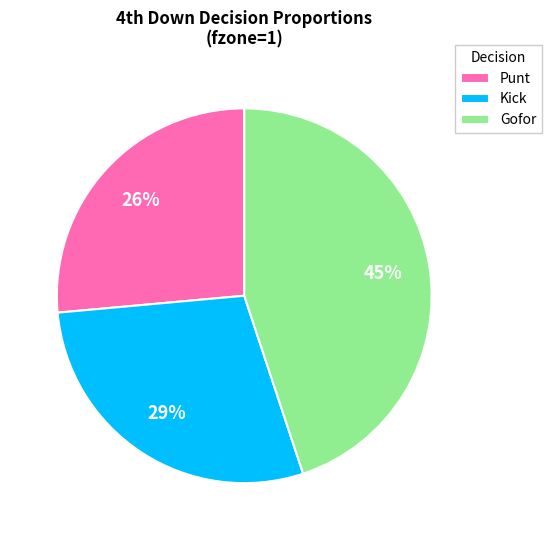

What is the largest slice in the pie chart?

Gofor